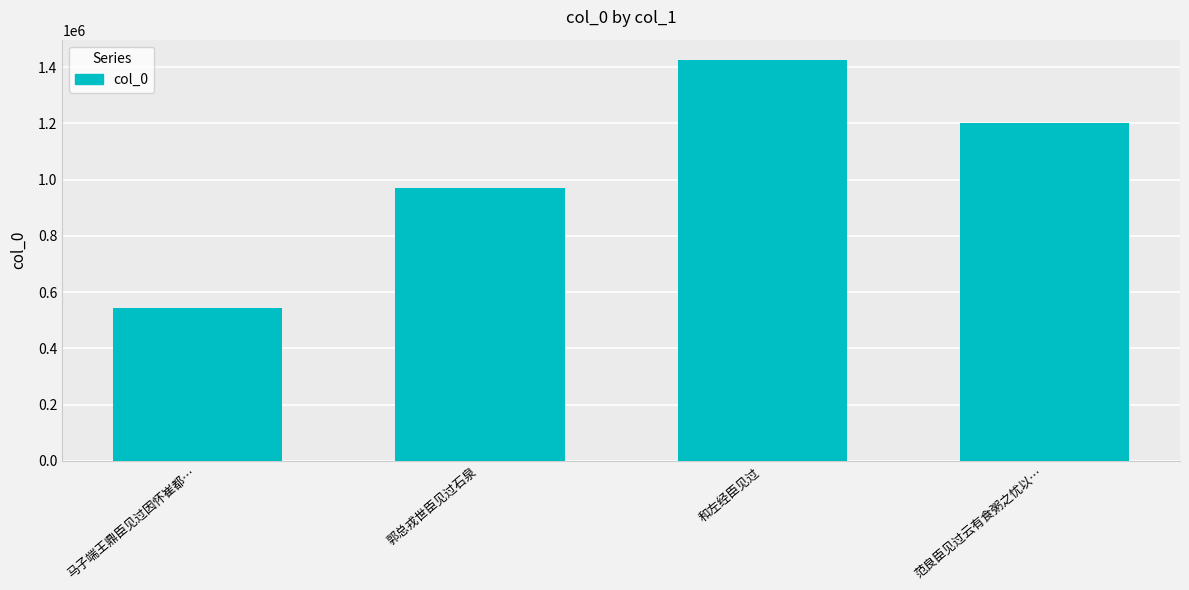

Rank the categories by value from highest to lowest.

和左经臣见过, 范良臣见过云有食粥之忧以…, 郭总戎世臣见过石泉, 马子端王鼎臣见过因怀崔都…